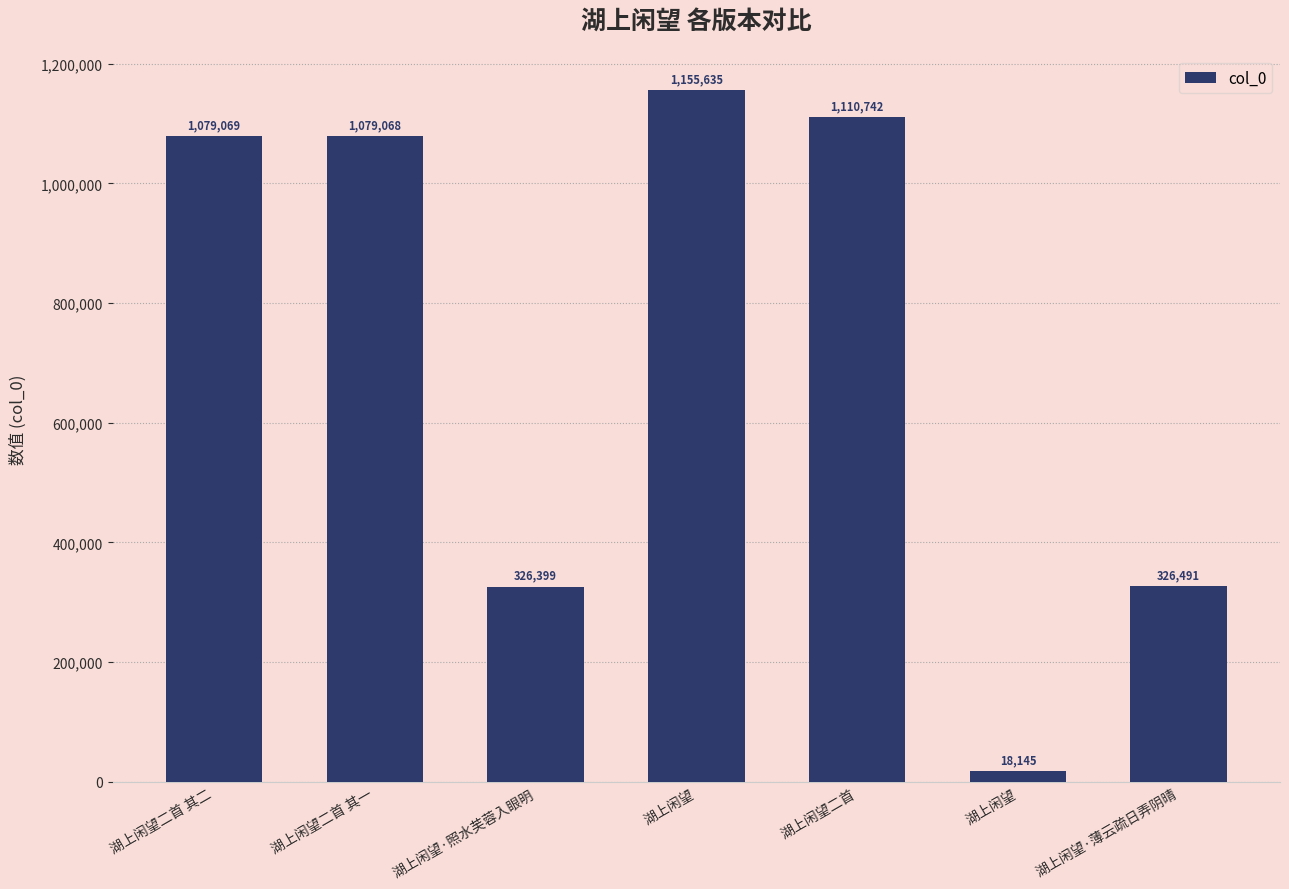

What is the value of the 4th bar from the left?

1155635